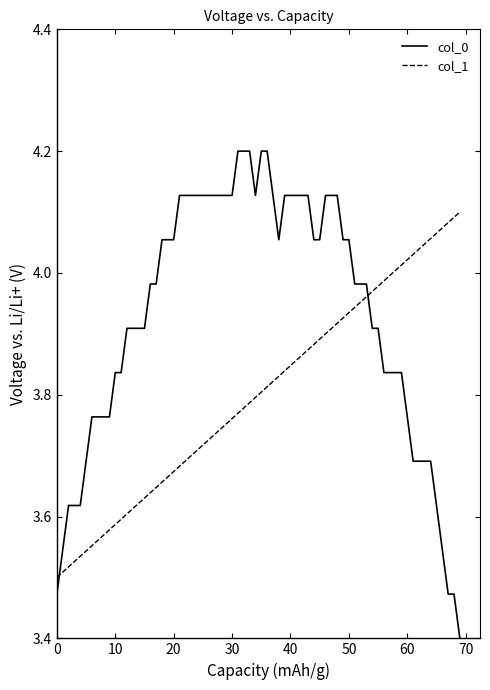

Which series has the widest spread of values?

col_0